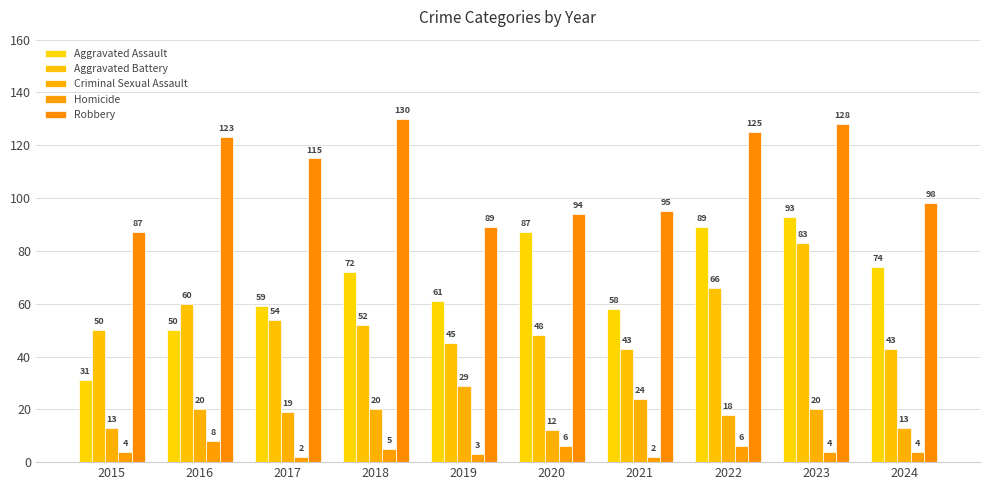

How many distinct data groups are displayed?

5